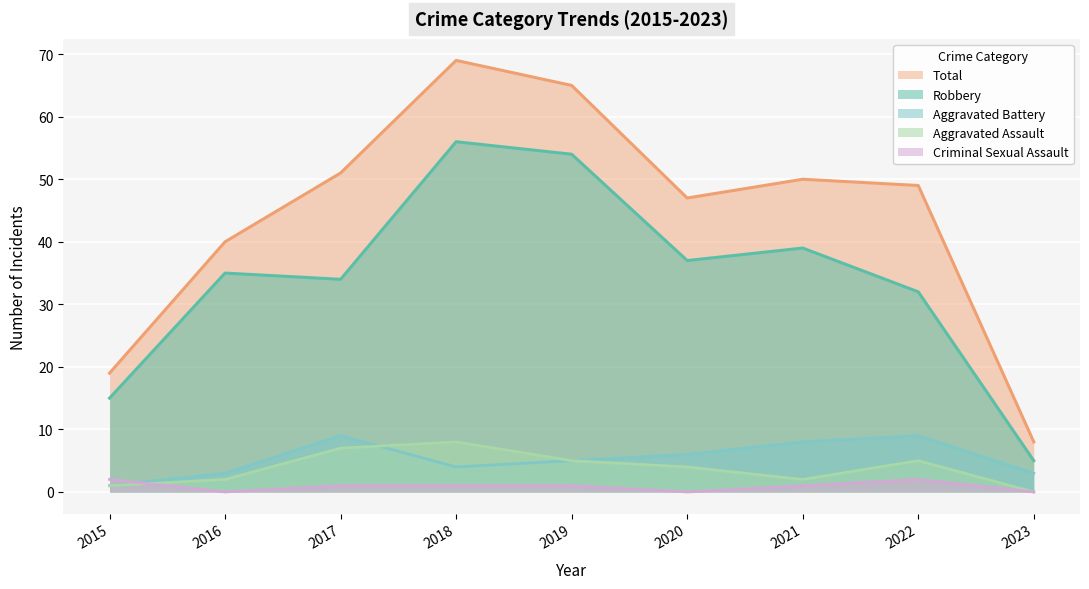

At which label is Robbery closest to 30?

2022